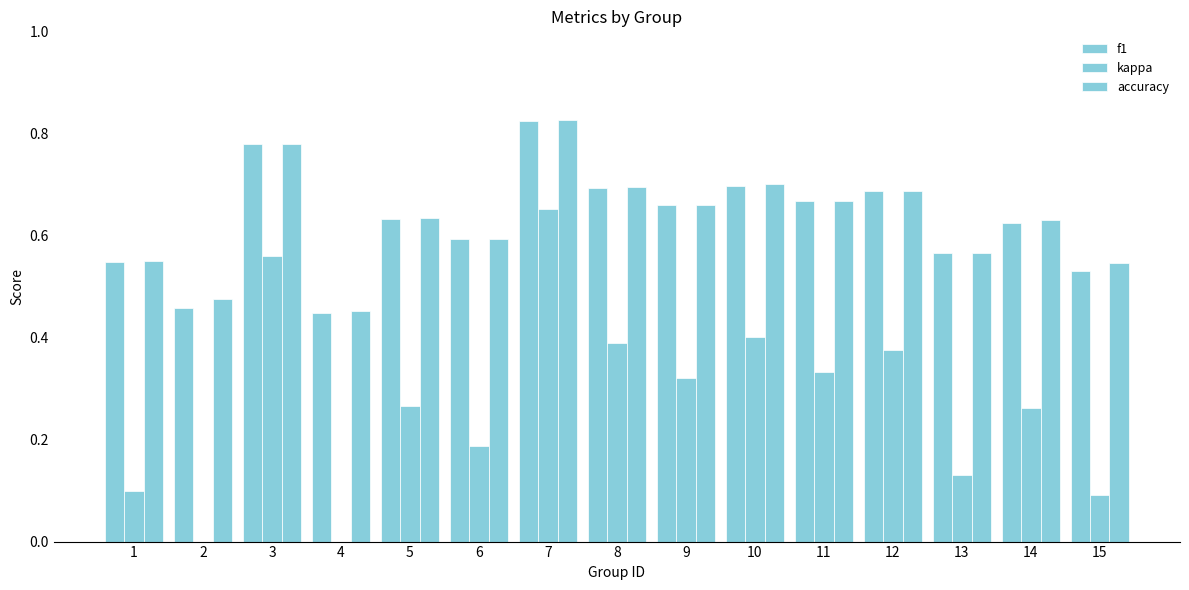

Reading left to right, list all the values displayed in this chart.

f1: 0.5	0.5	0.8	0.4	0.6	0.6	0.8	0.7	0.7	0.7	0.7	0.7	0.6	0.6	0.5
kappa: 0.1	-0.1	0.6	-0.1	0.3	0.2	0.7	0.4	0.3	0.4	0.3	0.4	0.1	0.3	0.1
accuracy: 0.6	0.5	0.8	0.5	0.6	0.6	0.8	0.7	0.7	0.7	0.7	0.7	0.6	0.6	0.5